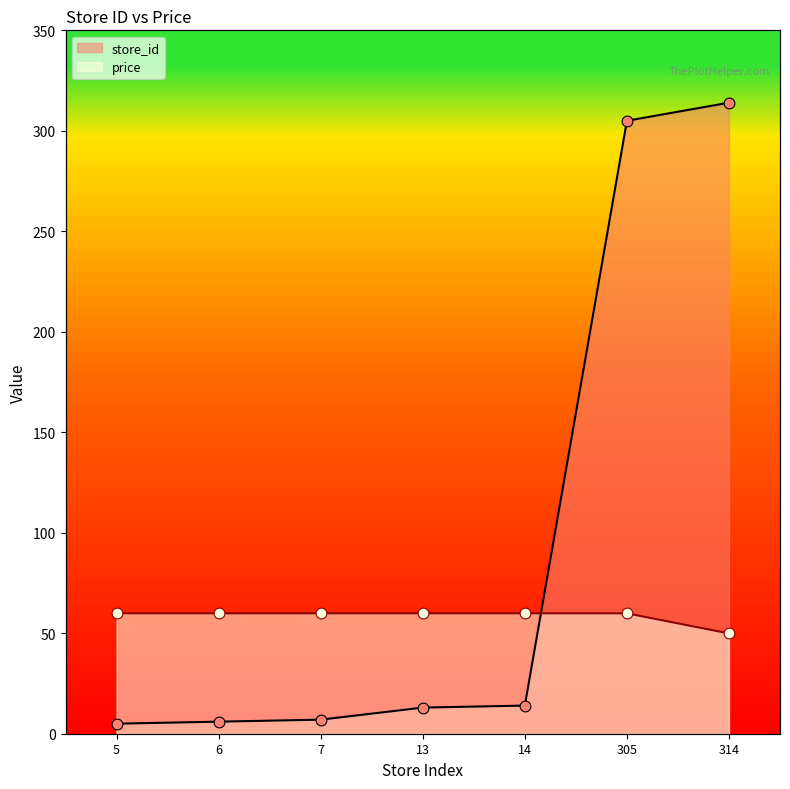

At which category is the sum across all series the highest?

305